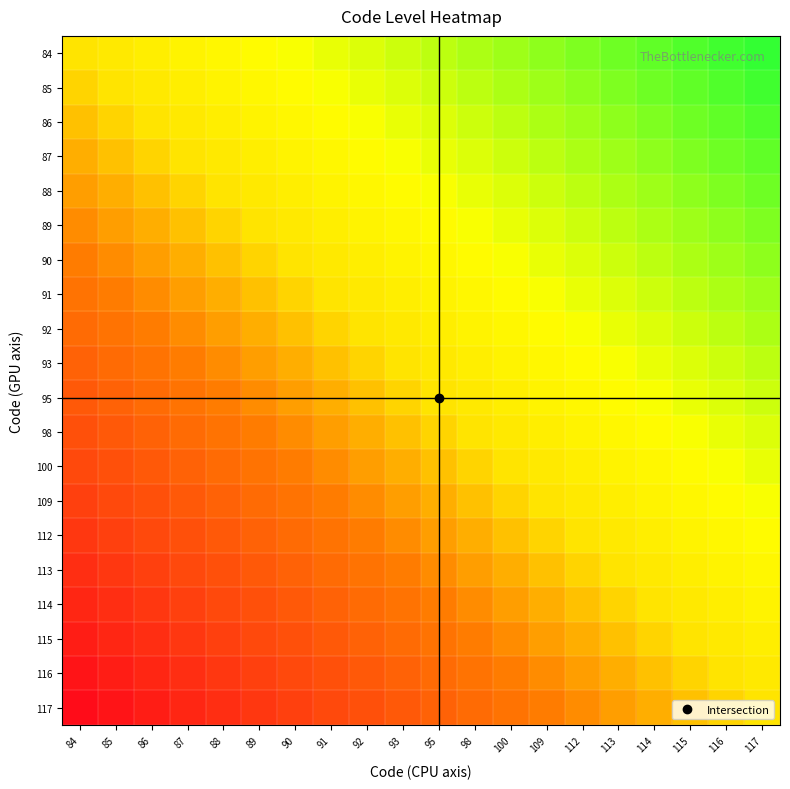

Reading left to right, list all the values displayed in this chart.

84: 84=0.0	85=-0.1	86=-0.1	87=-0.1	88=-0.2	89=-0.2	90=-0.3	91=-0.3	92=-0.4	93=-0.5	95=-0.5	98=-0.6	100=-0.6	109=-0.7	112=-0.7	113=-0.8	114=-0.8	115=-0.8	116=-0.9	117=-0.9
85: 84=0.1	85=0.0	86=-0.1	87=-0.1	88=-0.1	89=-0.2	90=-0.2	91=-0.3	92=-0.3	93=-0.4	95=-0.5	98=-0.5	100=-0.6	109=-0.6	112=-0.7	113=-0.7	114=-0.8	115=-0.8	116=-0.8	117=-0.9
86: 84=0.1	85=0.1	86=0.0	87=-0.1	88=-0.1	89=-0.1	90=-0.2	91=-0.2	92=-0.3	93=-0.3	95=-0.4	98=-0.5	100=-0.5	109=-0.6	112=-0.6	113=-0.7	114=-0.7	115=-0.8	116=-0.8	117=-0.8
87: 84=0.1	85=0.1	86=0.1	87=0.0	88=-0.1	89=-0.1	90=-0.1	91=-0.2	92=-0.2	93=-0.3	95=-0.3	98=-0.4	100=-0.5	109=-0.5	112=-0.6	113=-0.6	114=-0.7	115=-0.7	116=-0.8	117=-0.8
88: 84=0.2	85=0.1	86=0.1	87=0.1	88=0.0	89=-0.1	90=-0.1	91=-0.1	92=-0.2	93=-0.2	95=-0.3	98=-0.3	100=-0.4	109=-0.5	112=-0.5	113=-0.6	114=-0.6	115=-0.7	116=-0.7	117=-0.8
89: 84=0.2	85=0.2	86=0.1	87=0.1	88=0.1	89=0.0	90=-0.1	91=-0.1	92=-0.1	93=-0.2	95=-0.2	98=-0.3	100=-0.3	109=-0.4	112=-0.5	113=-0.5	114=-0.6	115=-0.6	116=-0.7	117=-0.7
90: 84=0.3	85=0.2	86=0.2	87=0.1	88=0.1	89=0.1	90=0.0	91=-0.1	92=-0.1	93=-0.1	95=-0.2	98=-0.2	100=-0.3	109=-0.3	112=-0.4	113=-0.5	114=-0.5	115=-0.6	116=-0.6	117=-0.7
91: 84=0.3	85=0.3	86=0.2	87=0.2	88=0.1	89=0.1	90=0.1	91=0.0	92=-0.1	93=-0.1	95=-0.1	98=-0.2	100=-0.2	109=-0.3	112=-0.3	113=-0.4	114=-0.5	115=-0.5	116=-0.6	117=-0.6
92: 84=0.4	85=0.3	86=0.3	87=0.2	88=0.2	89=0.1	90=0.1	91=0.1	92=0.0	93=-0.1	95=-0.1	98=-0.1	100=-0.2	109=-0.2	112=-0.3	113=-0.3	114=-0.4	115=-0.5	116=-0.5	117=-0.6
93: 84=0.5	85=0.4	86=0.3	87=0.3	88=0.2	89=0.2	90=0.1	91=0.1	92=0.1	93=0.0	95=-0.1	98=-0.1	100=-0.1	109=-0.2	112=-0.2	113=-0.3	114=-0.3	115=-0.4	116=-0.5	117=-0.5
95: 84=0.5	85=0.5	86=0.4	87=0.3	88=0.3	89=0.2	90=0.2	91=0.1	92=0.1	93=0.1	95=0.0	98=-0.1	100=-0.1	109=-0.1	112=-0.2	113=-0.2	114=-0.3	115=-0.3	116=-0.4	117=-0.5
98: 84=0.6	85=0.5	86=0.5	87=0.4	88=0.3	89=0.3	90=0.2	91=0.2	92=0.1	93=0.1	95=0.1	98=0.0	100=-0.1	109=-0.1	112=-0.1	113=-0.2	114=-0.2	115=-0.3	116=-0.3	117=-0.4
100: 84=0.6	85=0.6	86=0.5	87=0.5	88=0.4	89=0.3	90=0.3	91=0.2	92=0.2	93=0.1	95=0.1	98=0.1	100=0.0	109=-0.1	112=-0.1	113=-0.1	114=-0.2	115=-0.2	116=-0.3	117=-0.3
109: 84=0.7	85=0.6	86=0.6	87=0.5	88=0.5	89=0.4	90=0.3	91=0.3	92=0.2	93=0.2	95=0.1	98=0.1	100=0.1	109=0.0	112=-0.1	113=-0.1	114=-0.1	115=-0.2	116=-0.2	117=-0.3
112: 84=0.7	85=0.7	86=0.6	87=0.6	88=0.5	89=0.5	90=0.4	91=0.3	92=0.3	93=0.2	95=0.2	98=0.1	100=0.1	109=0.1	112=0.0	113=-0.1	114=-0.1	115=-0.1	116=-0.2	117=-0.2
113: 84=0.8	85=0.7	86=0.7	87=0.6	88=0.6	89=0.5	90=0.5	91=0.4	92=0.3	93=0.3	95=0.2	98=0.2	100=0.1	109=0.1	112=0.1	113=0.0	114=-0.1	115=-0.1	116=-0.1	117=-0.2
114: 84=0.8	85=0.8	86=0.7	87=0.7	88=0.6	89=0.6	90=0.5	91=0.5	92=0.4	93=0.3	95=0.3	98=0.2	100=0.2	109=0.1	112=0.1	113=0.1	114=0.0	115=-0.1	116=-0.1	117=-0.1
115: 84=0.8	85=0.8	86=0.8	87=0.7	88=0.7	89=0.6	90=0.6	91=0.5	92=0.5	93=0.4	95=0.3	98=0.3	100=0.2	109=0.2	112=0.1	113=0.1	114=0.1	115=0.0	116=-0.1	117=-0.1
116: 84=0.9	85=0.8	86=0.8	87=0.8	88=0.7	89=0.7	90=0.6	91=0.6	92=0.5	93=0.5	95=0.4	98=0.3	100=0.3	109=0.2	112=0.2	113=0.1	114=0.1	115=0.1	116=0.0	117=-0.1
117: 84=0.9	85=0.9	86=0.8	87=0.8	88=0.8	89=0.7	90=0.7	91=0.6	92=0.6	93=0.5	95=0.5	98=0.4	100=0.3	109=0.3	112=0.2	113=0.2	114=0.1	115=0.1	116=0.1	117=0.0